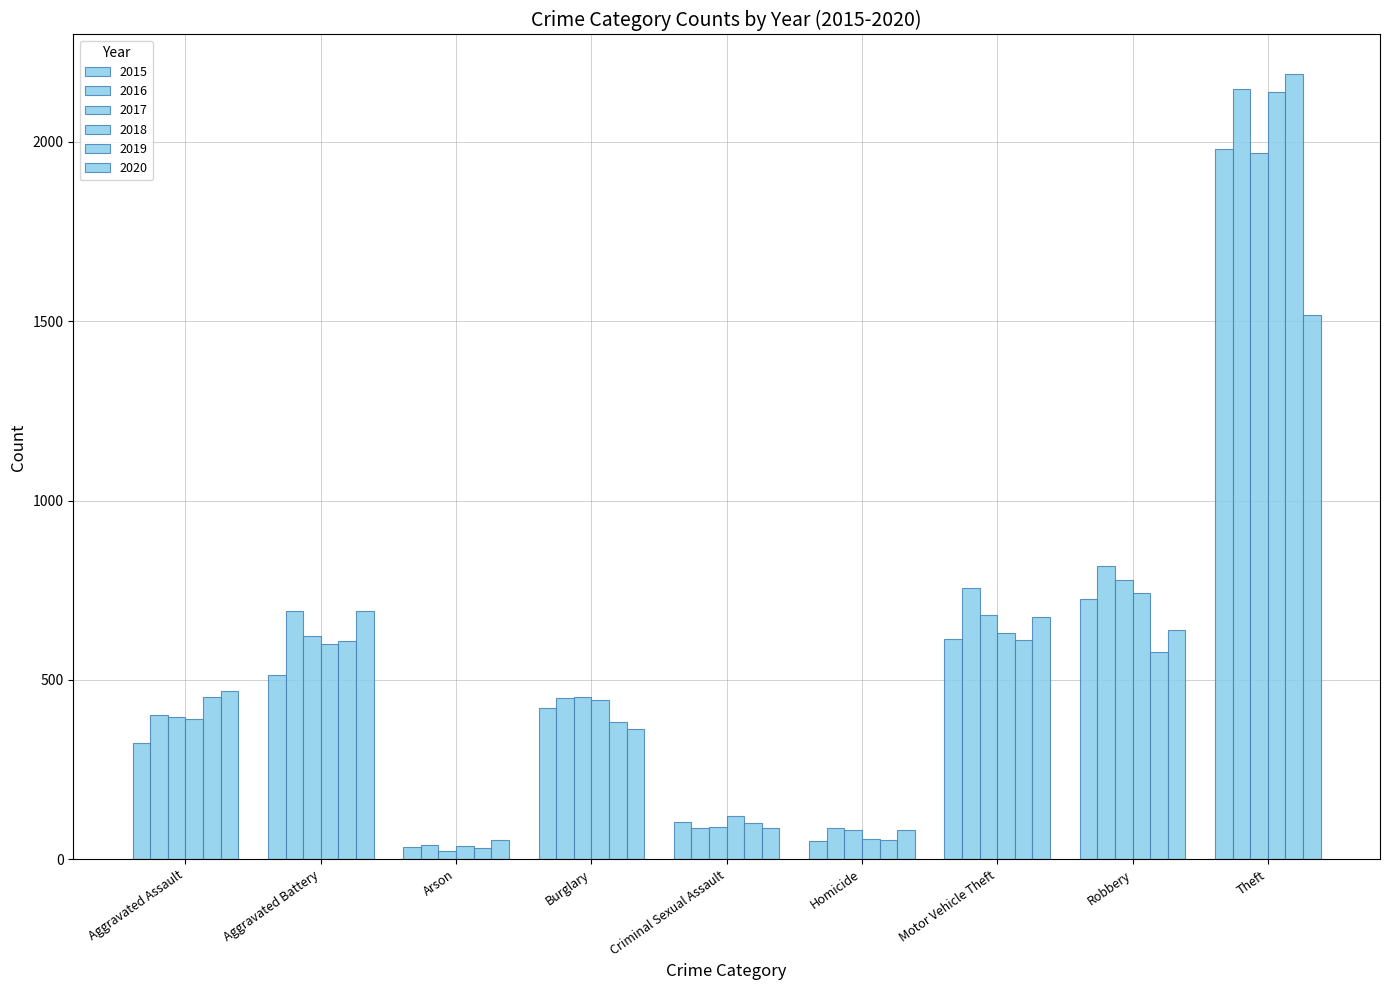

What position from the left is Arson?

3